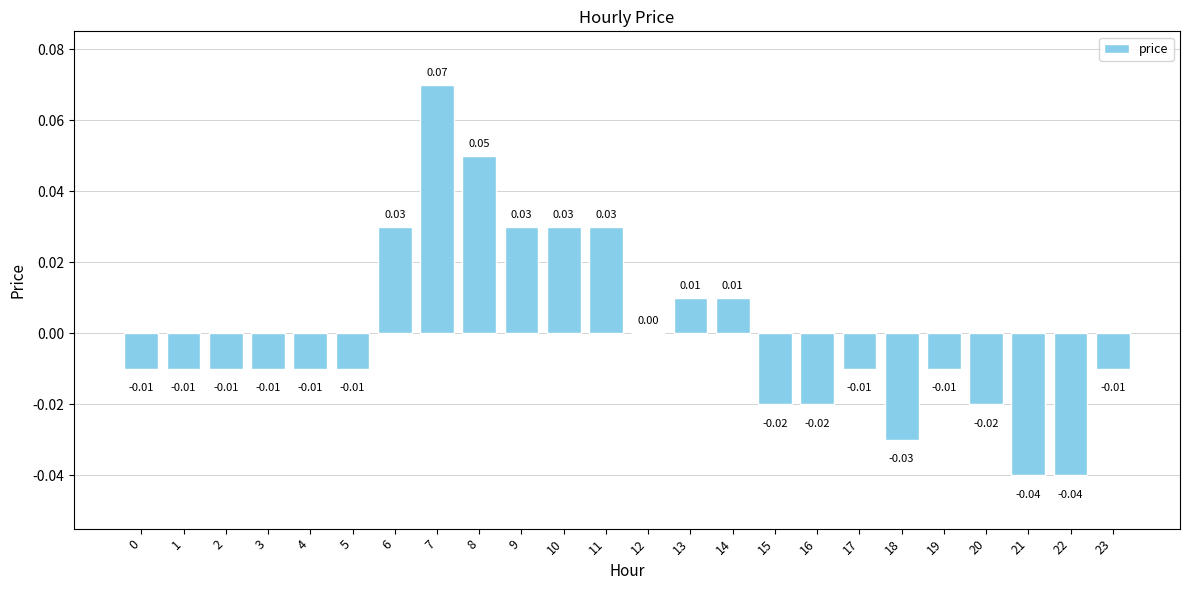

The value at 17 is -0.0. True or false?

True